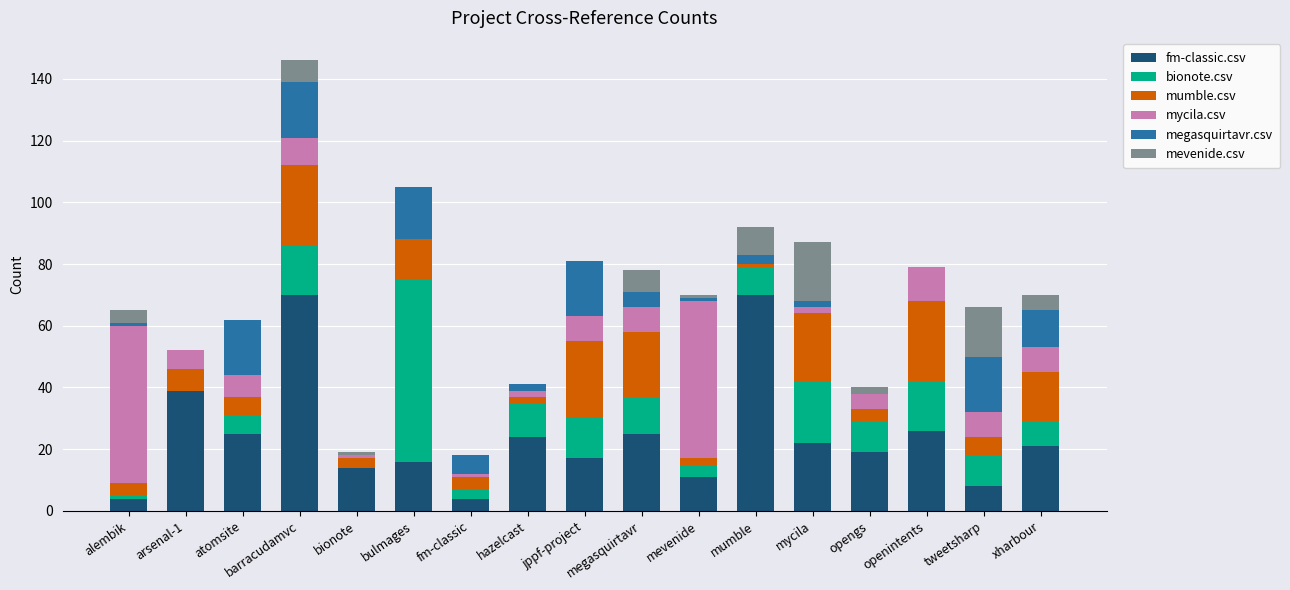

True or false: fm-classic.csv has a value of 10 at xharbour.

False